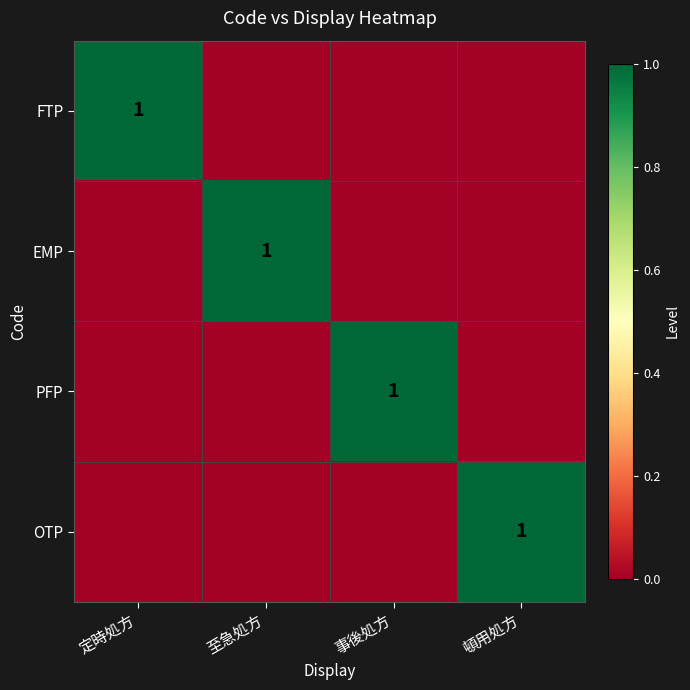

The FTP series shows 1 at 定時処方. True or false?

True